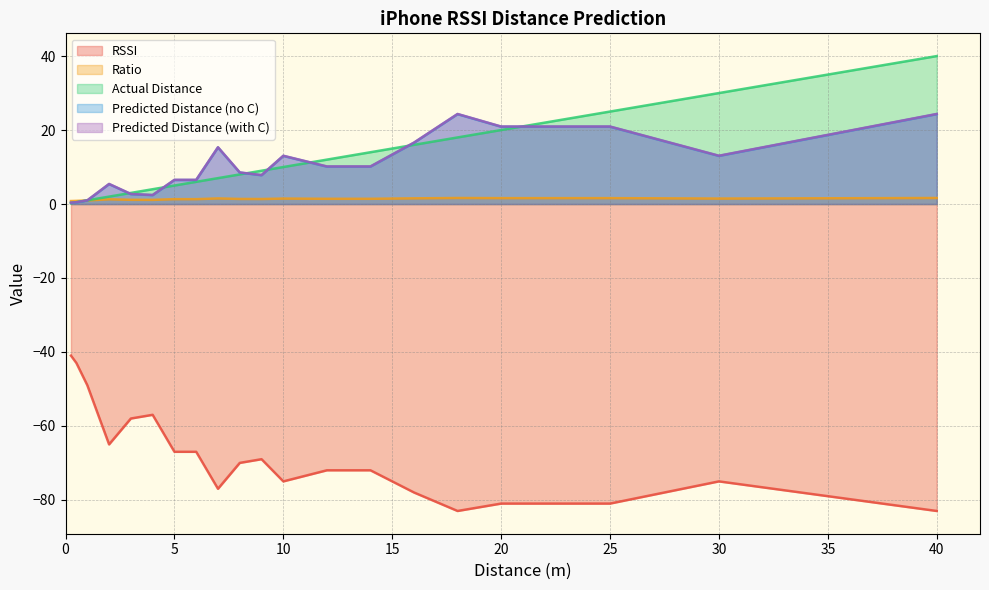

Count the number of data series in this chart.

5